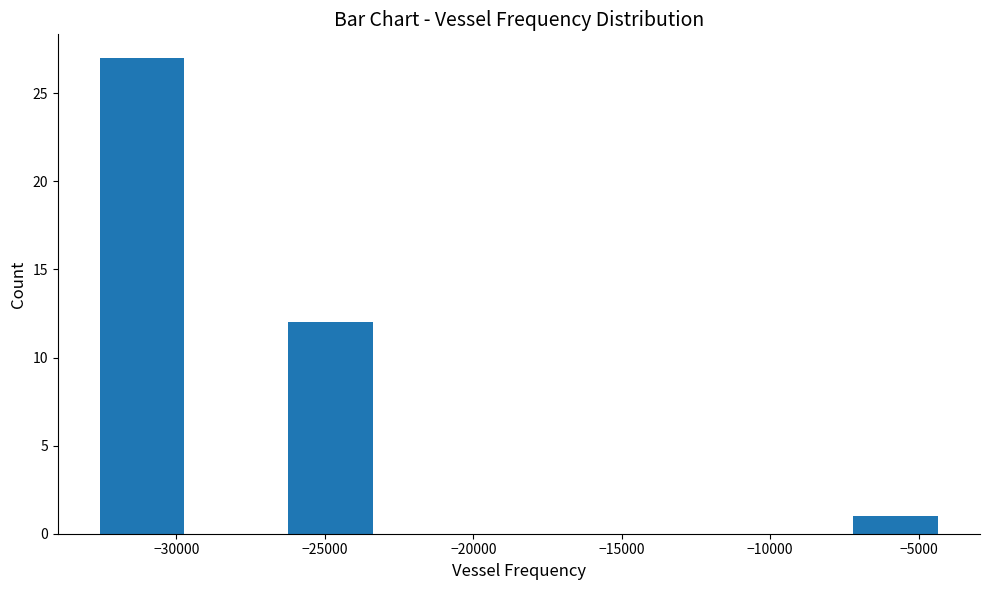

Reading left to right, transcribe this chart: for each bar, give the range it covers on the x-axis and its height. Neither the bar edges nor the heights are printed on the chart, so give them approximately, as read against the axes.

-32500 to -29500: 27
-29500 to -26500: 0
-26500 to -23000: 12
-23000 to -20000: 0
-20000 to -17000: 0
-17000 to -13500: 0
-13500 to -10500: 0
-10500 to -7500: 0
-7500 to -4000: 1